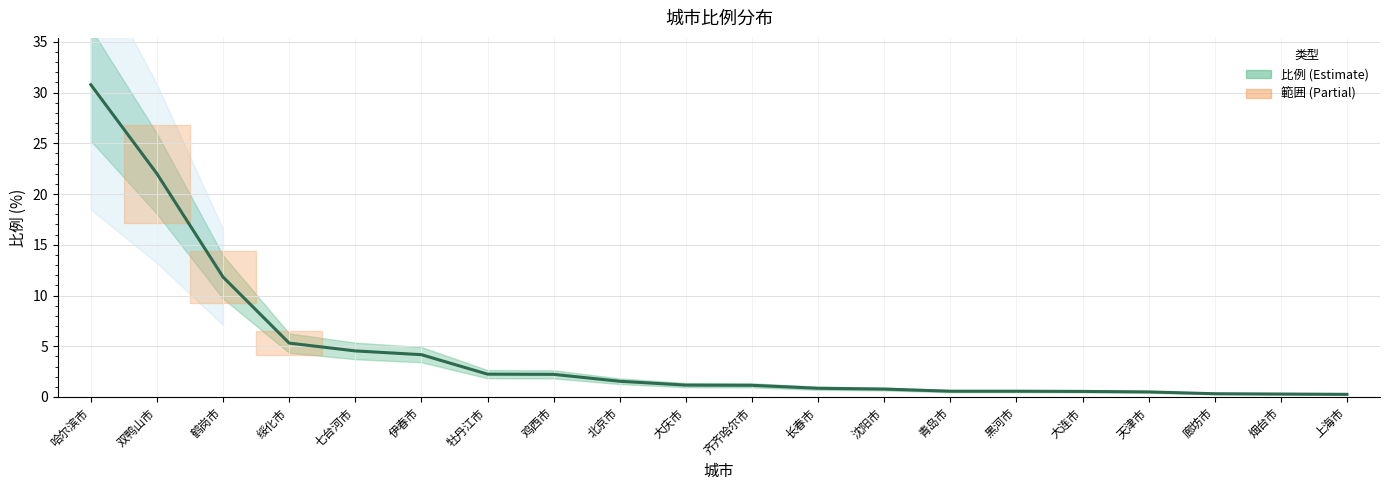

What is the value of the 19th point from the left?

0.3